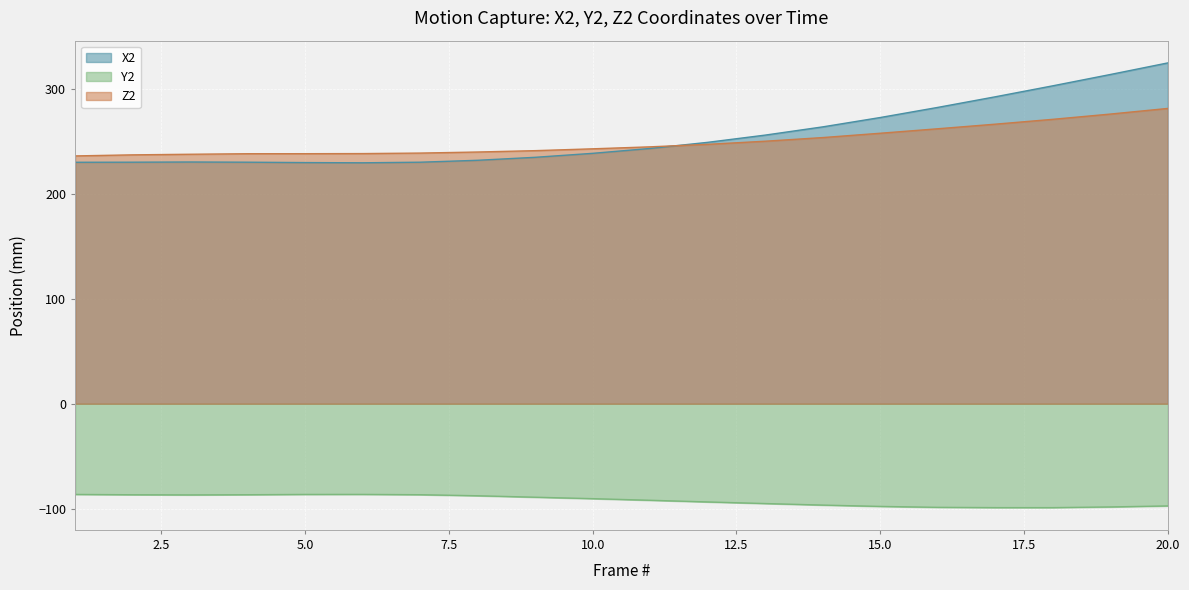

What is the sum of all Y2 values?

-1842.8